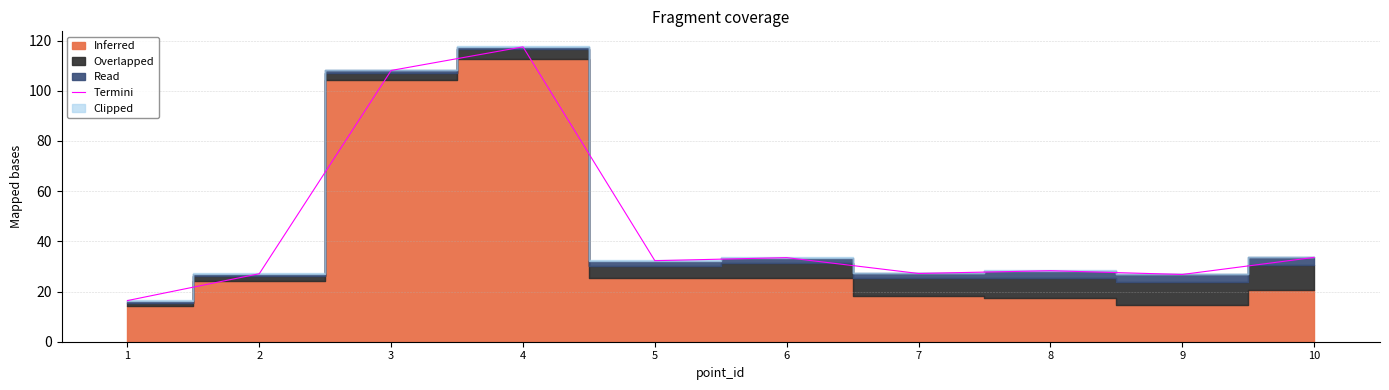

What is the highest value of the Termini series?

117.5